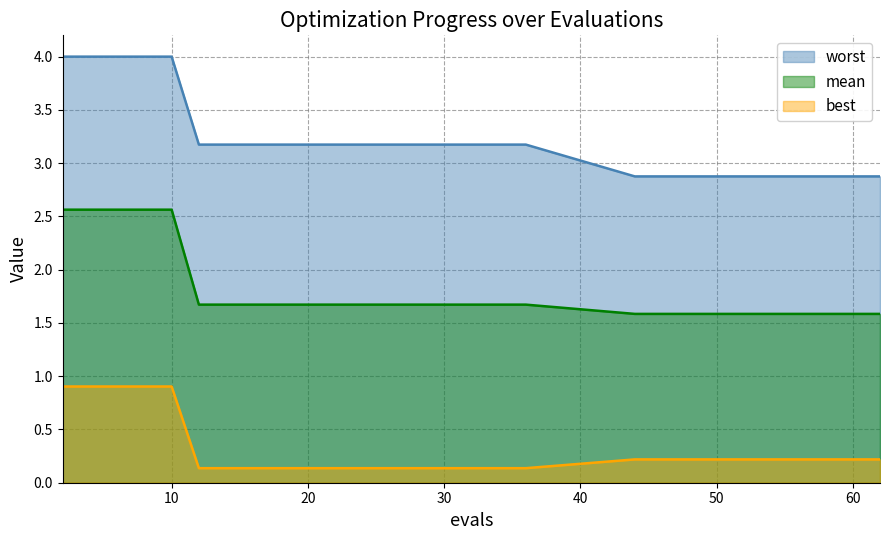

List the series in order of their peak value, lowest first.

best, mean, worst